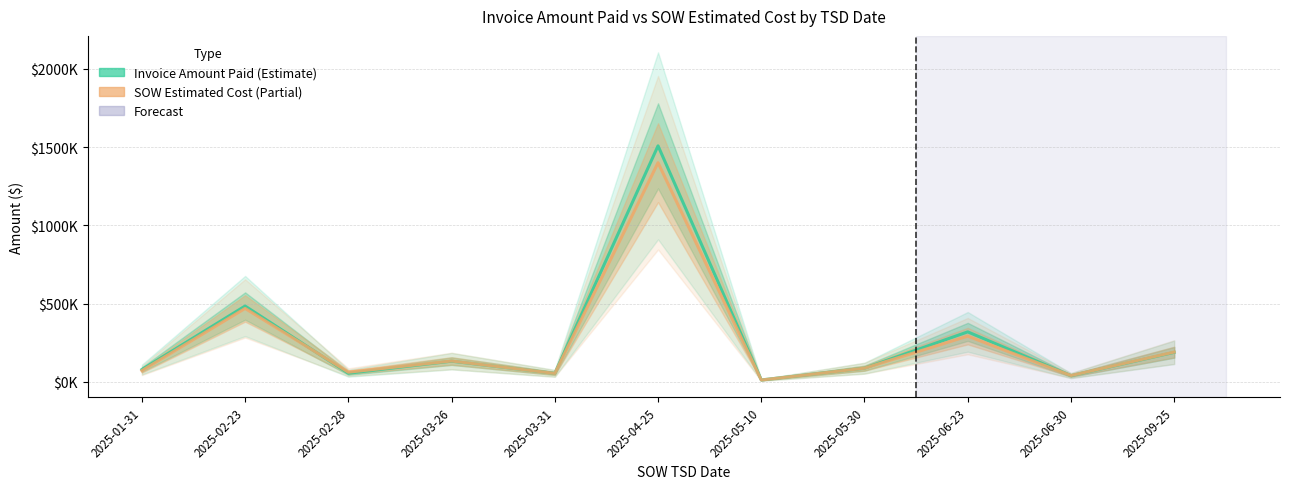

What is the label of the 3rd point from the right?

2025-06-23